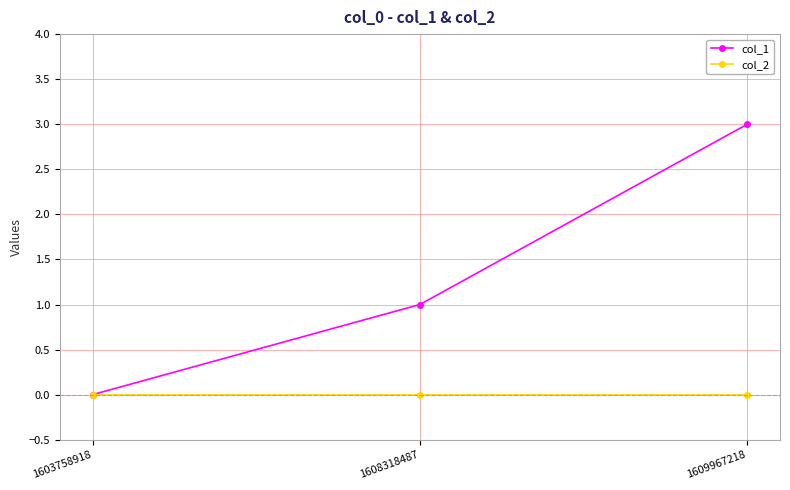

The col_1 series shows 1 at 1609967218. True or false?

False